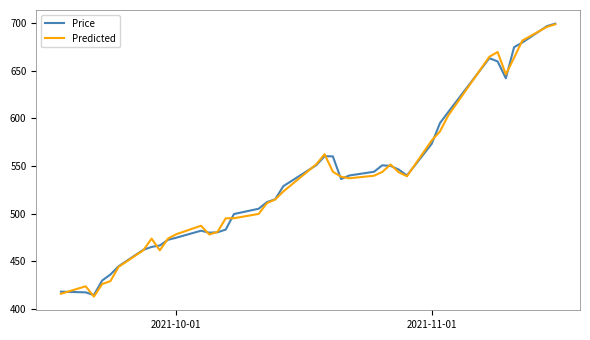

What is the difference between the maximum and minimum values in the Predicted series?

285.4